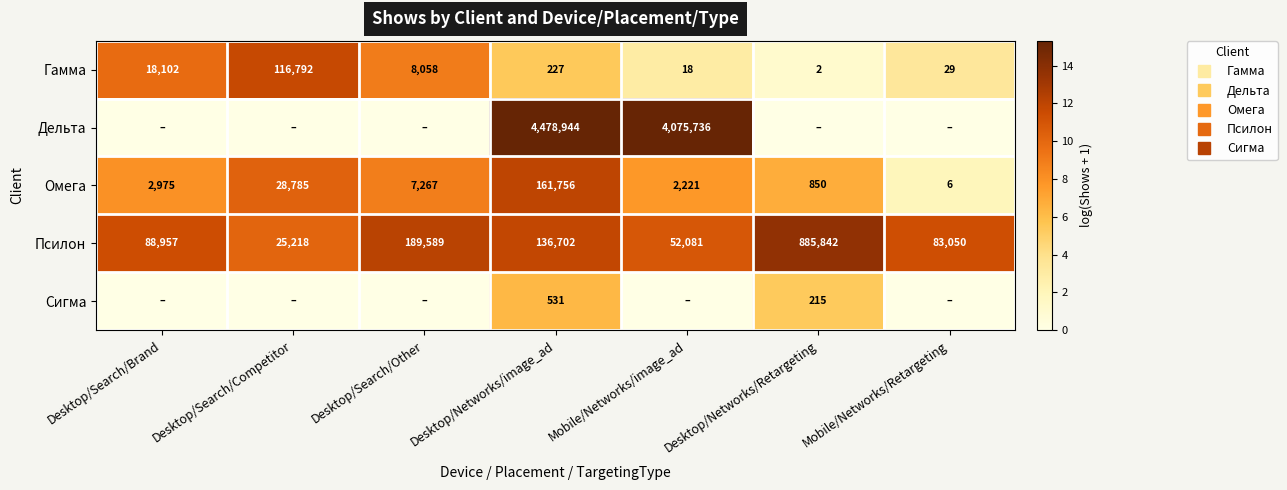

Is it true that Сигма equals 0.0 at Desktop/Search/Competitor?

True